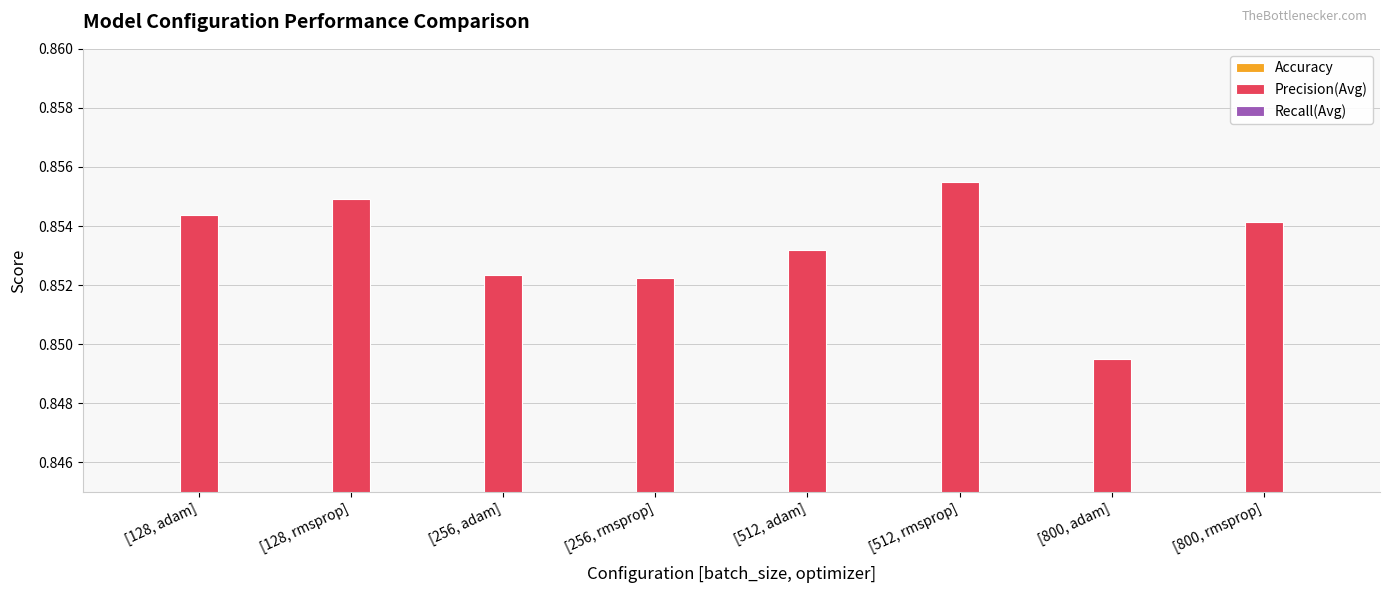

Which series has the widest spread of values?

Precision(Avg)